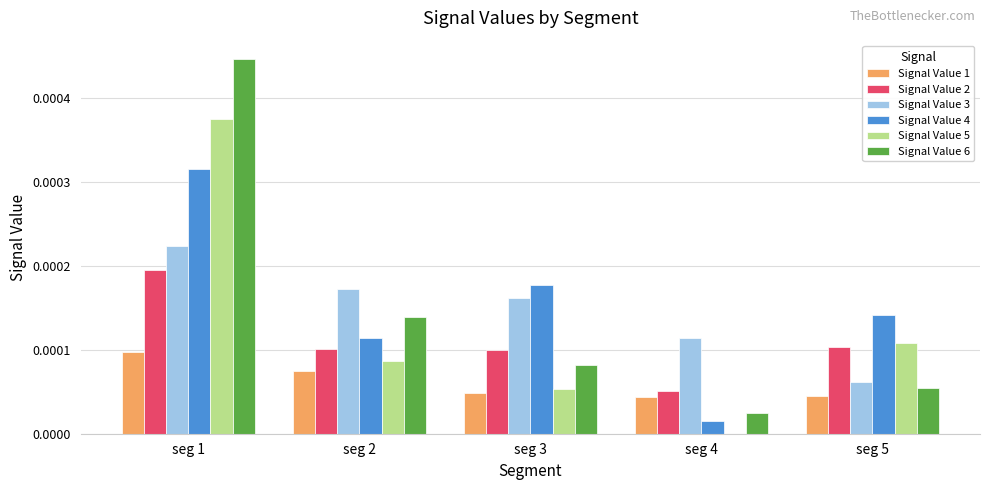

Is it true that Signal Value 2 equals 0.0 at seg 4?

True